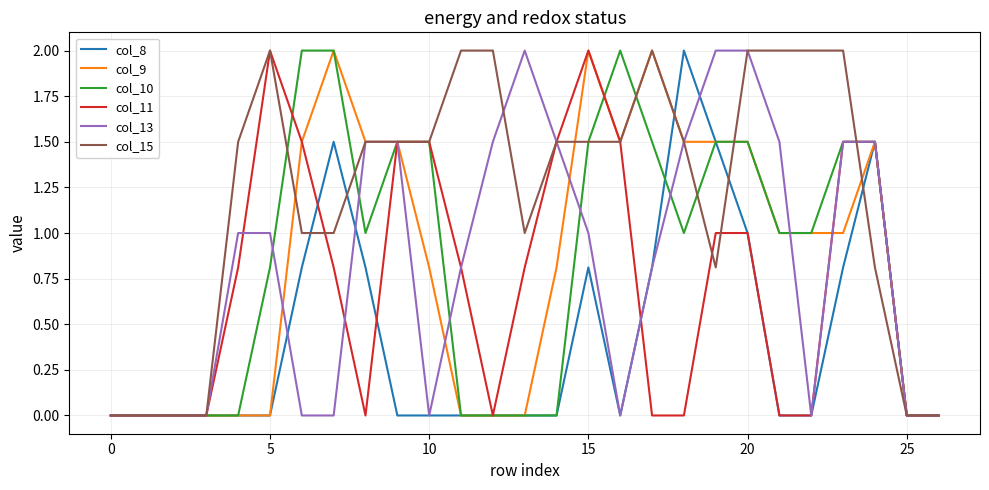

Which series has the largest total across all categories?

col_15